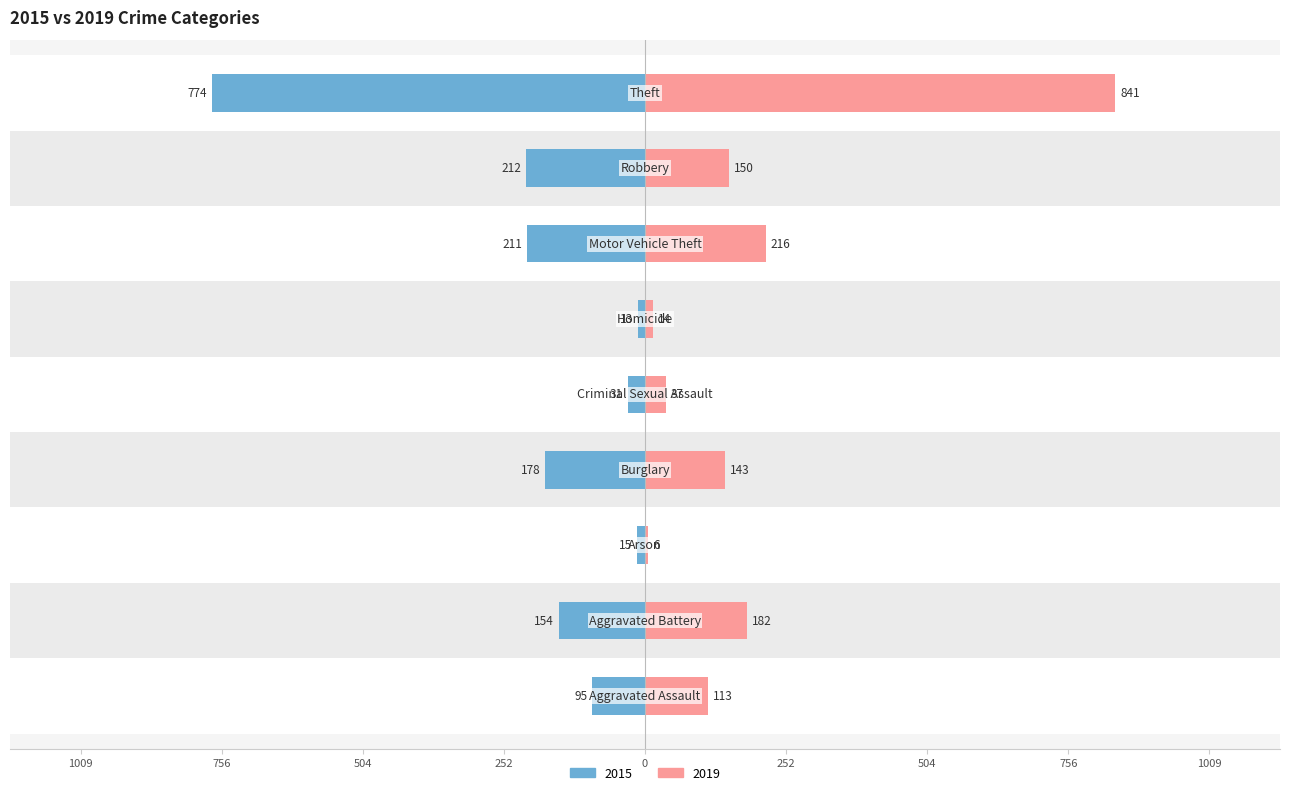

How many bars are there in total?

18